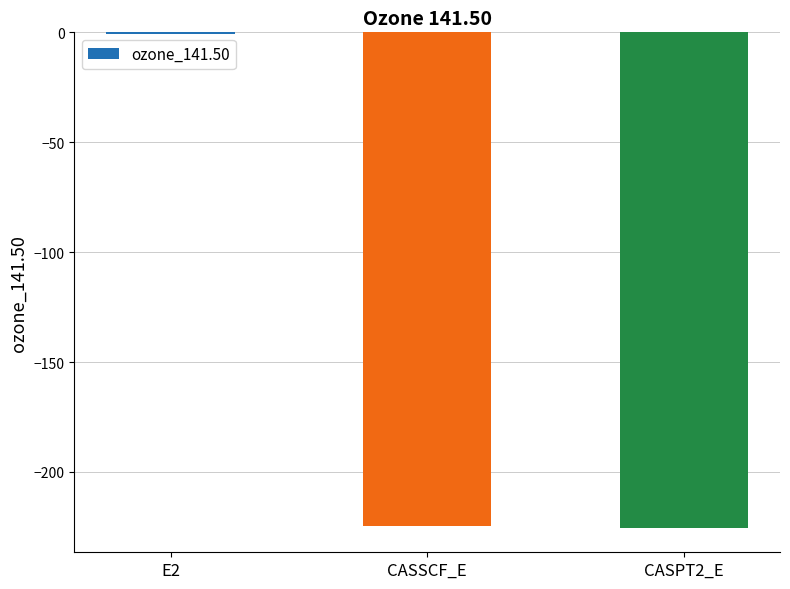

True or false: the data shows -319.2 at CASSCF_E.

False